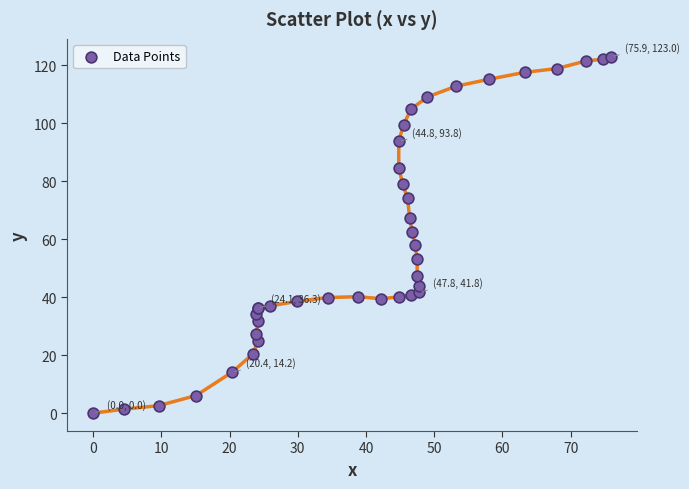

What Y value in the scatter plot is closest to 61?

62.5